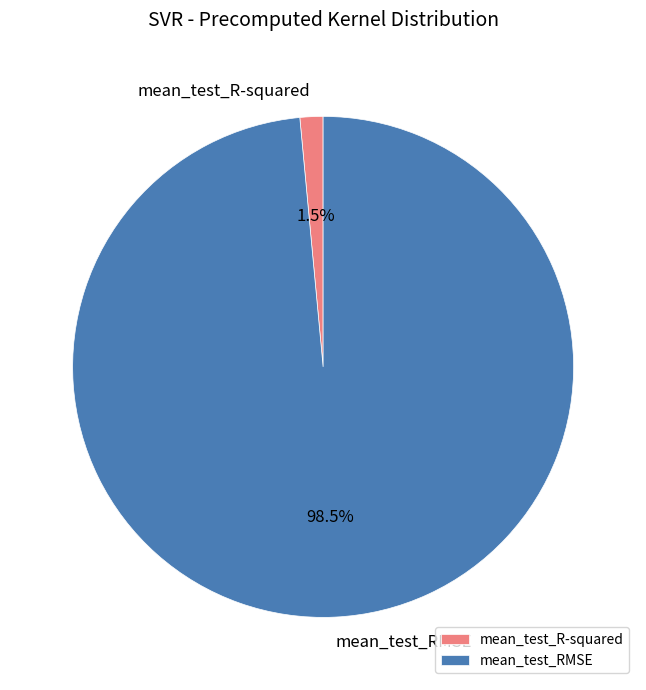

Which has a higher value, mean_test_RMSE or mean_test_R-squared?

mean_test_RMSE